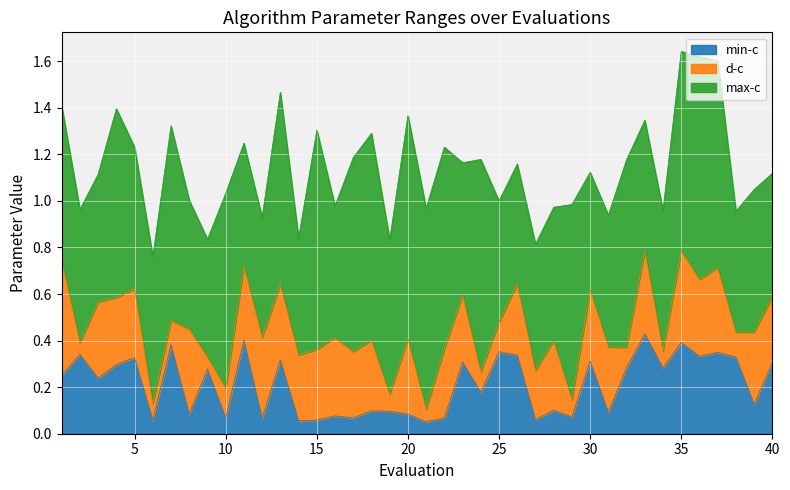

Which category has the lowest value across all series?

21